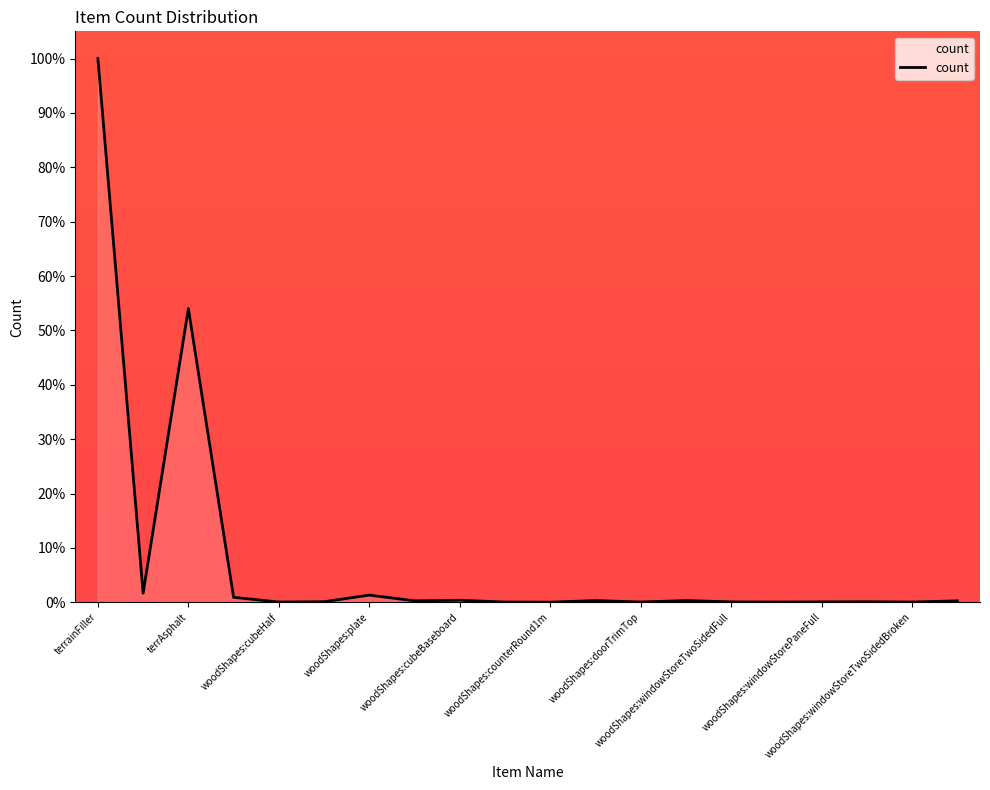

What is the greatest value displayed?

100.0